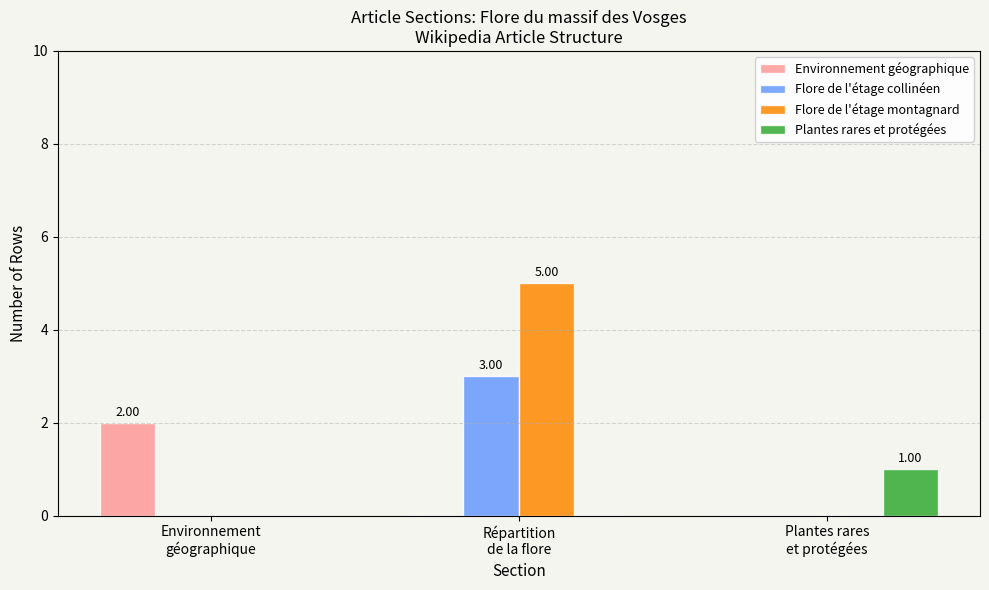

Which series has the largest total across all categories?

Flore de l'étage montagnard